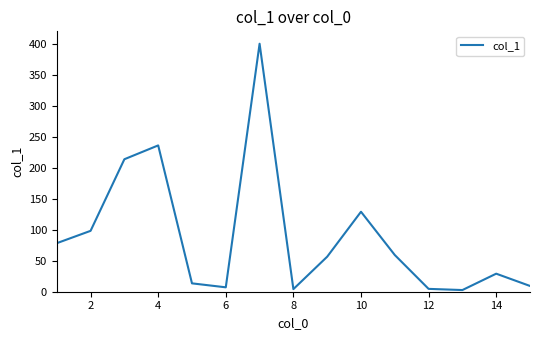

What is the greatest value displayed?

400.0